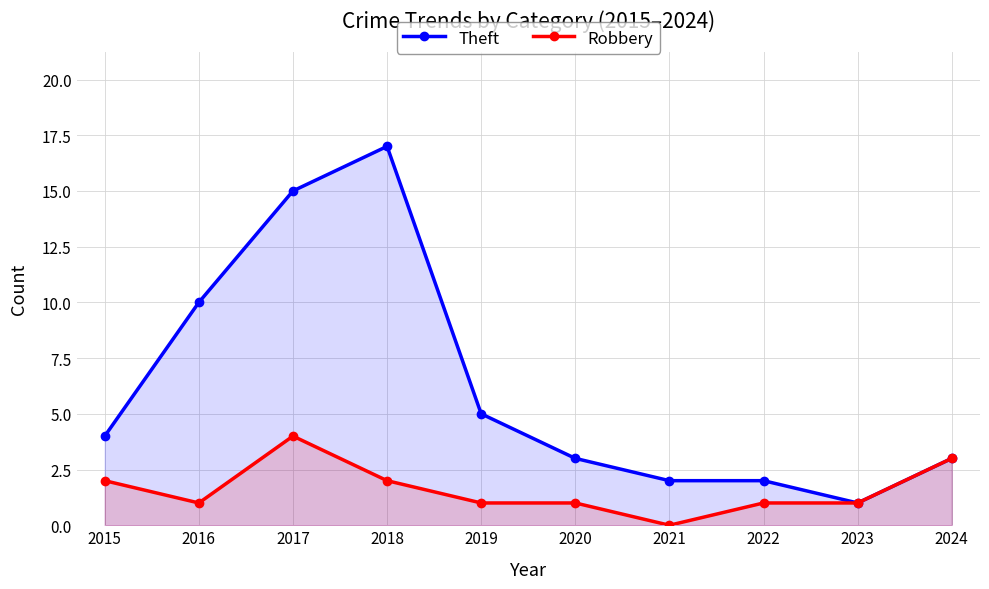

True or false: Robbery and Theft intersect in this chart.

False